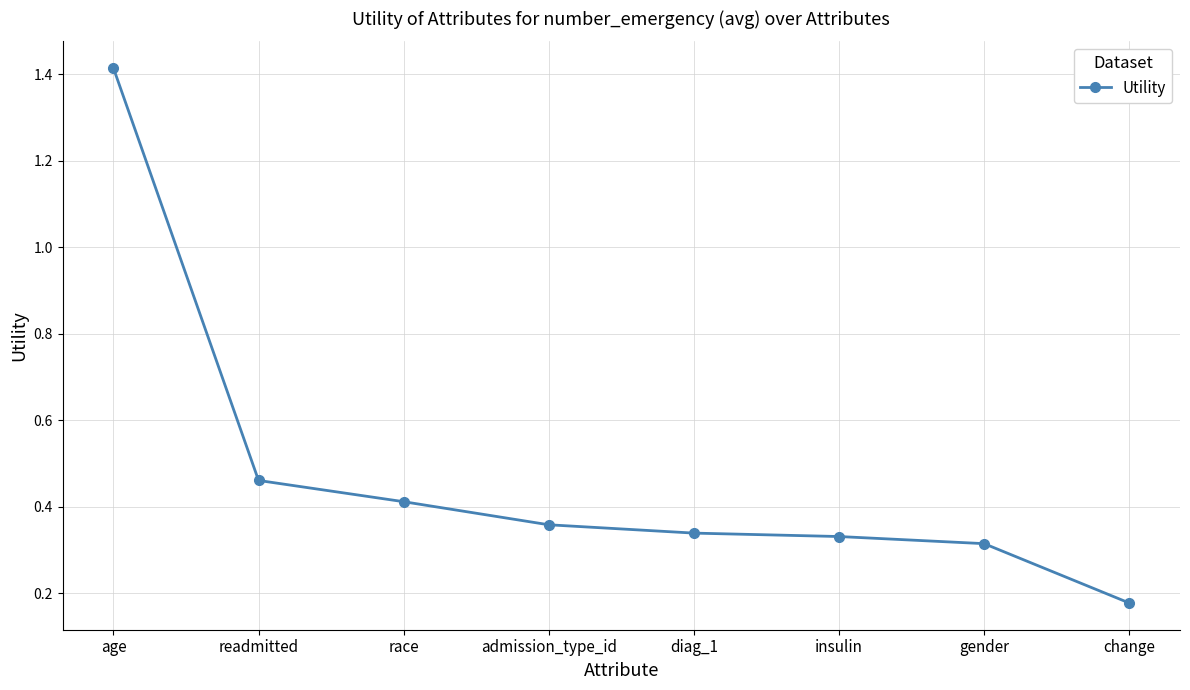

Which has a higher value, change or gender?

gender